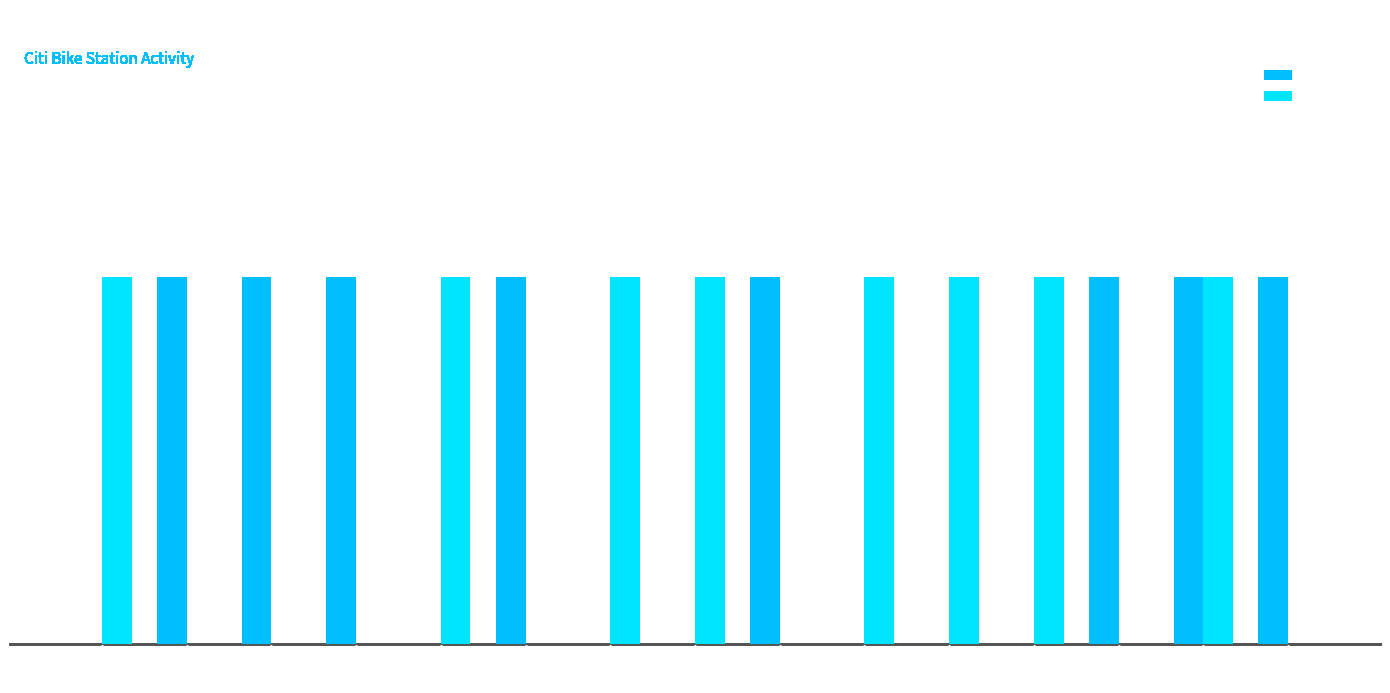

Are the bars horizontal?

No